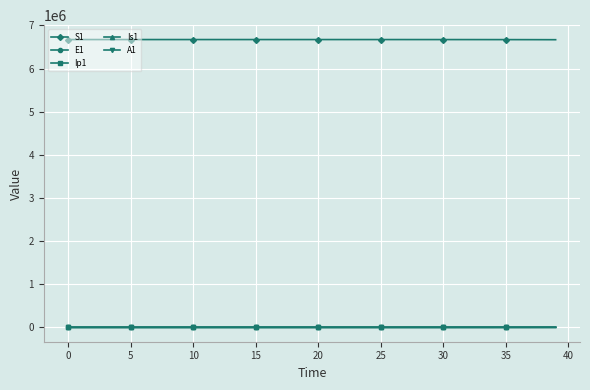

What is the maximum value shown in the chart?

6671082.0